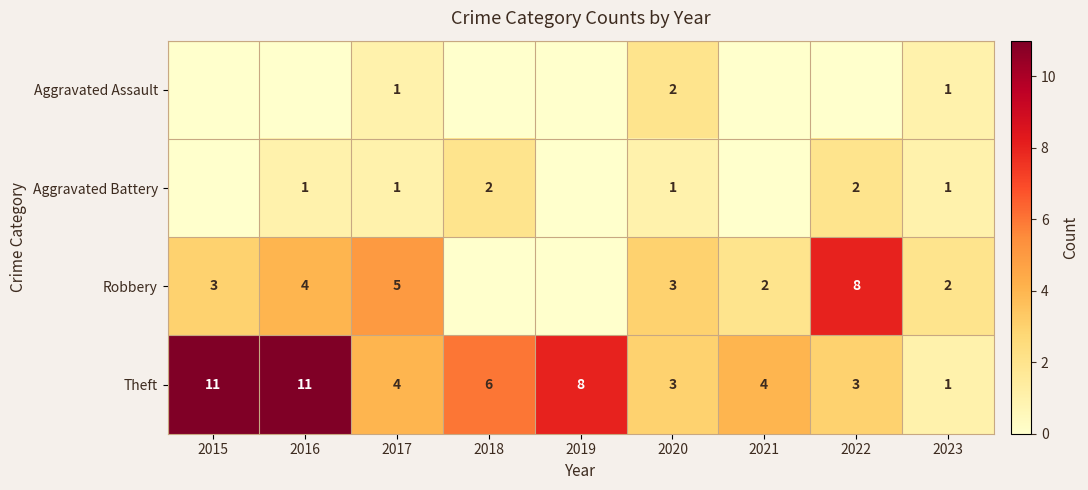

What is the difference between the highest and lowest values at 2017?

4